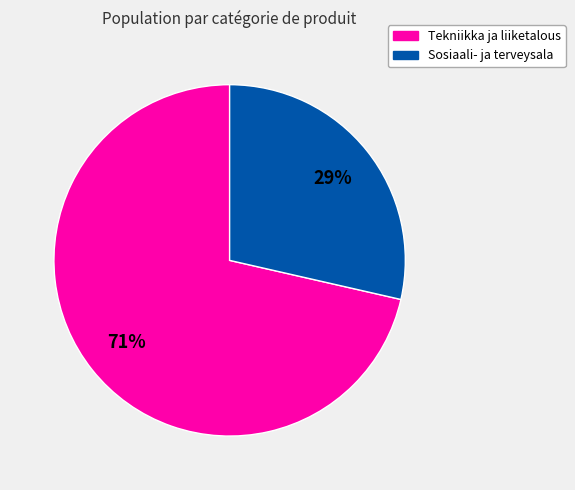

Which category has the smallest portion of the pie?

Sosiaali- ja terveysala